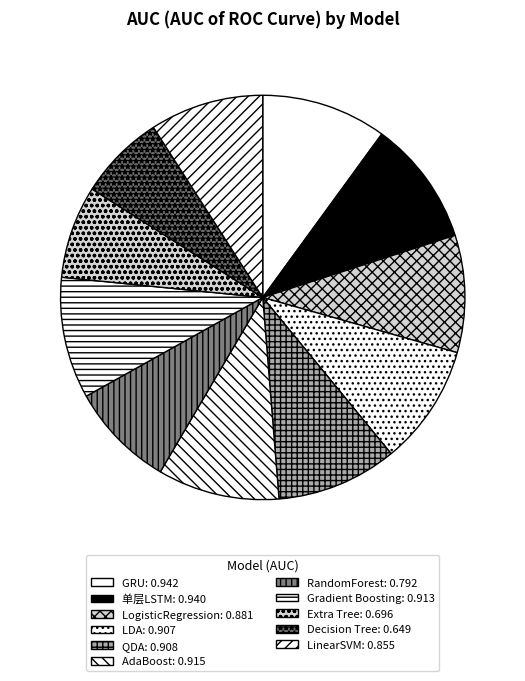

Is there a majority slice in this chart?

No